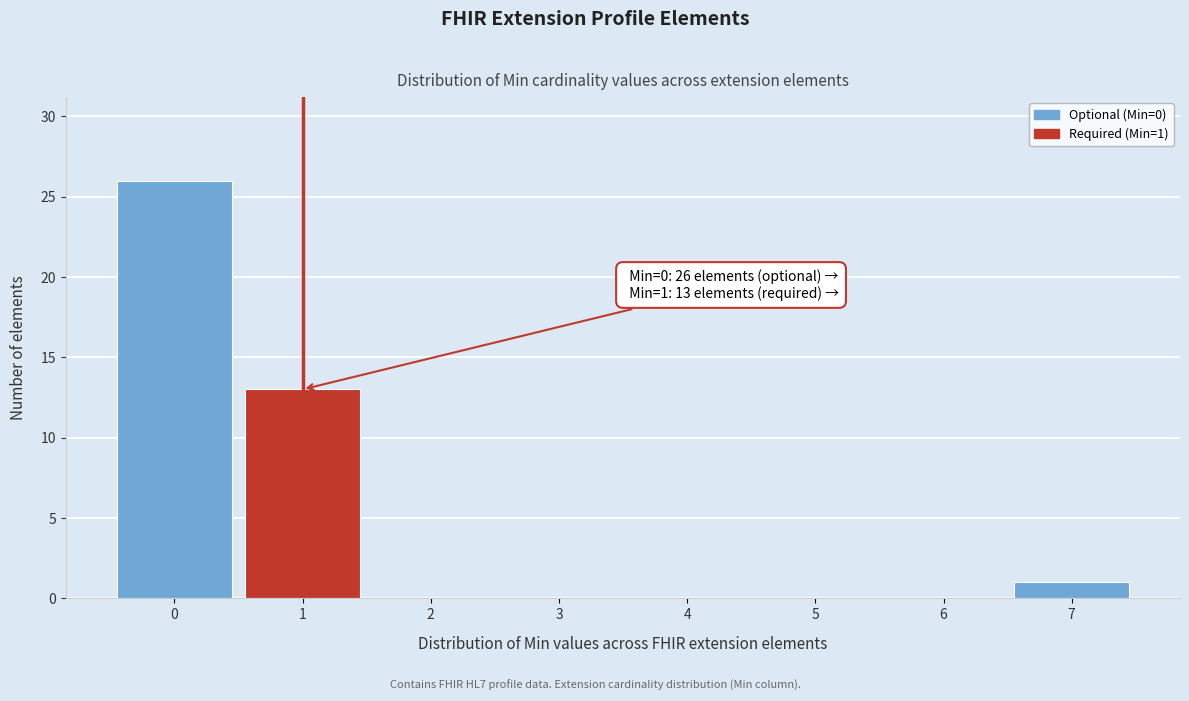

Over which range of the x-axis is the bar tallest?

-0.5 to 0.5